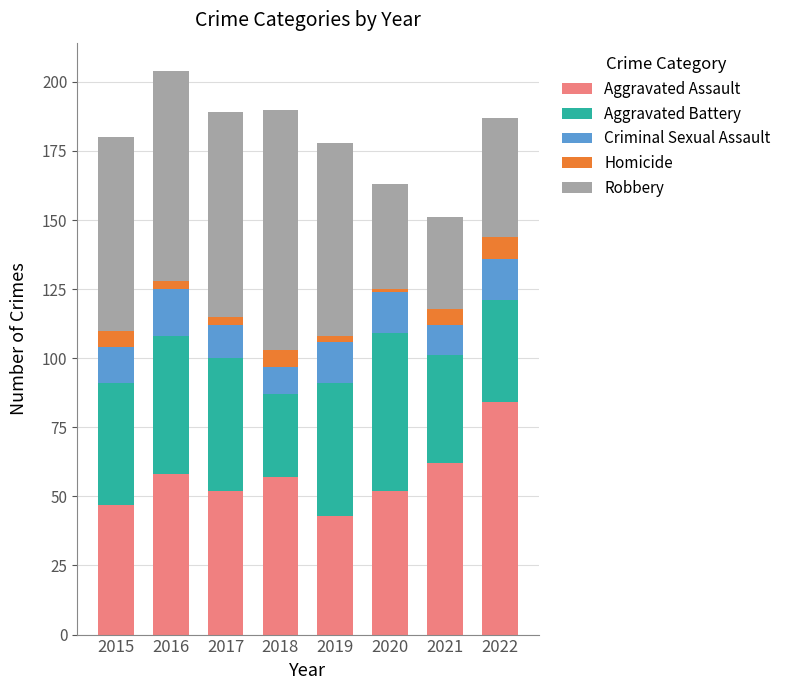

What is the total value across all series at 2022?

187